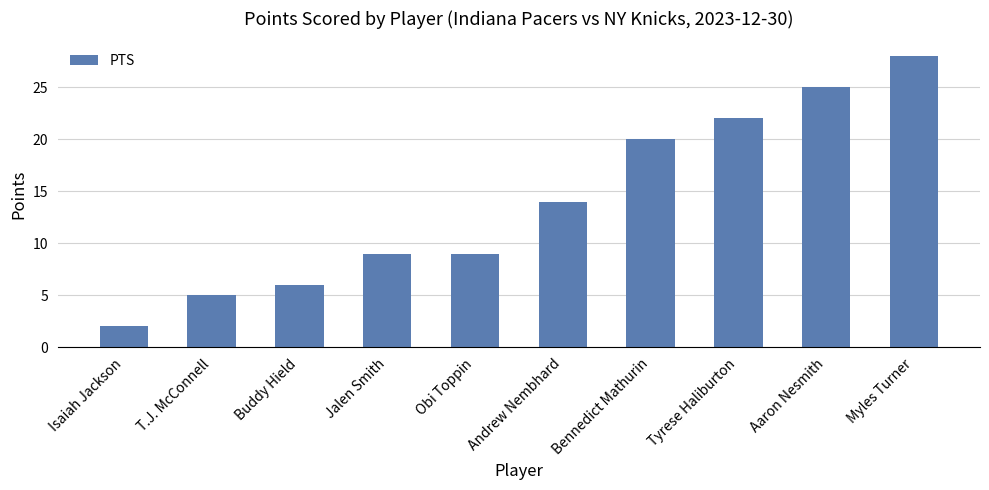

Does the chart contain stacked bars?

No